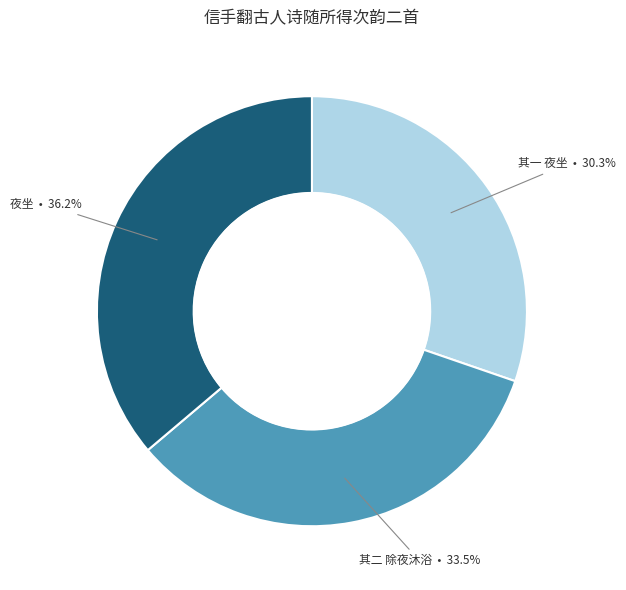

Is there a majority slice in this chart?

No